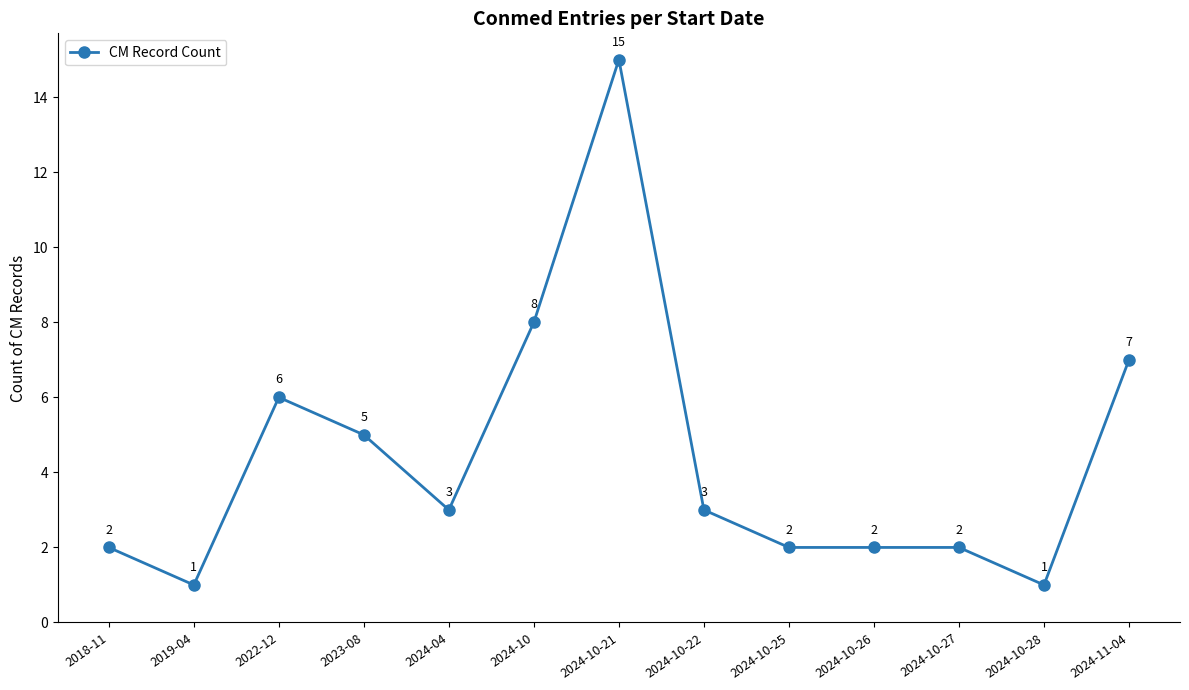

What position from the right is 2024-10-21?

7